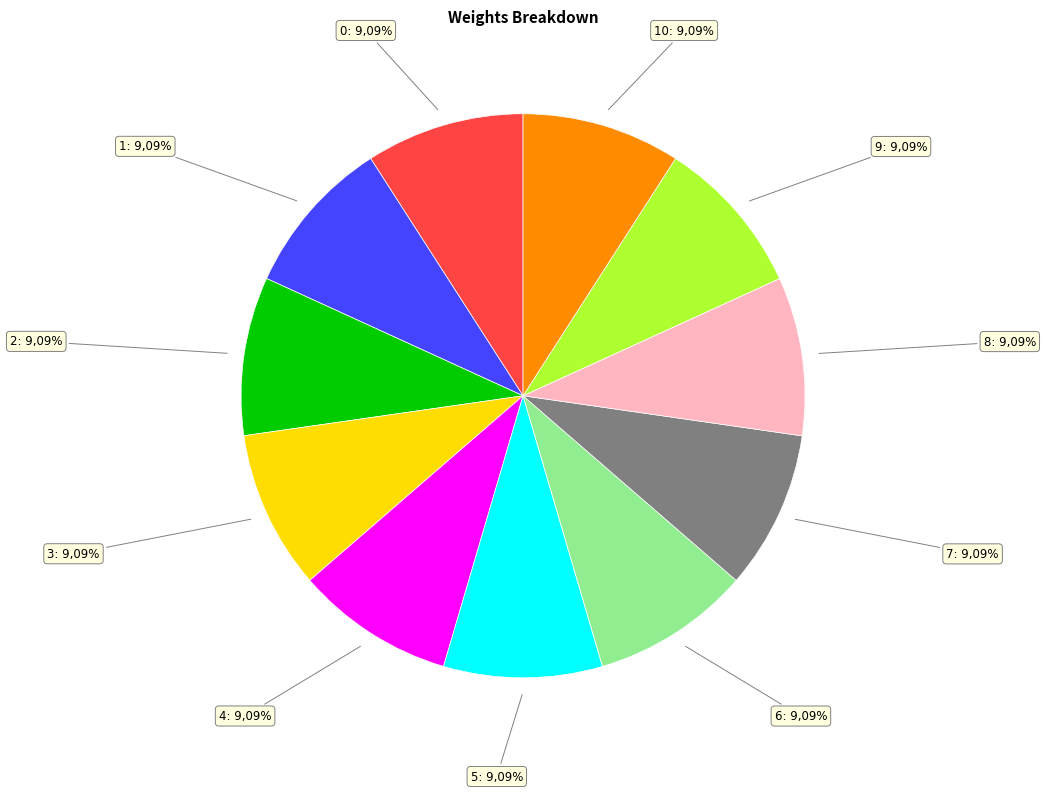

What is the ratio of the value at 3 to the value at 4?

1.0